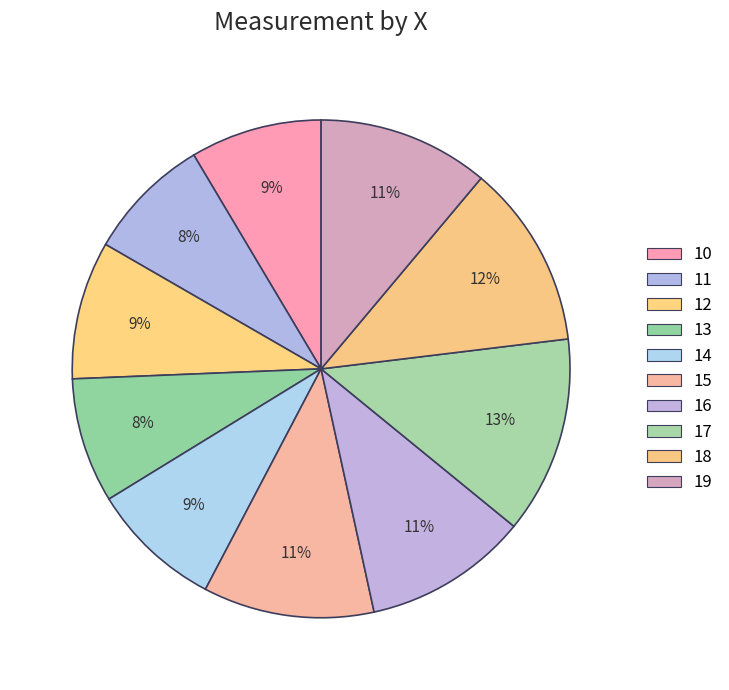

How many slices are in this pie chart?

10